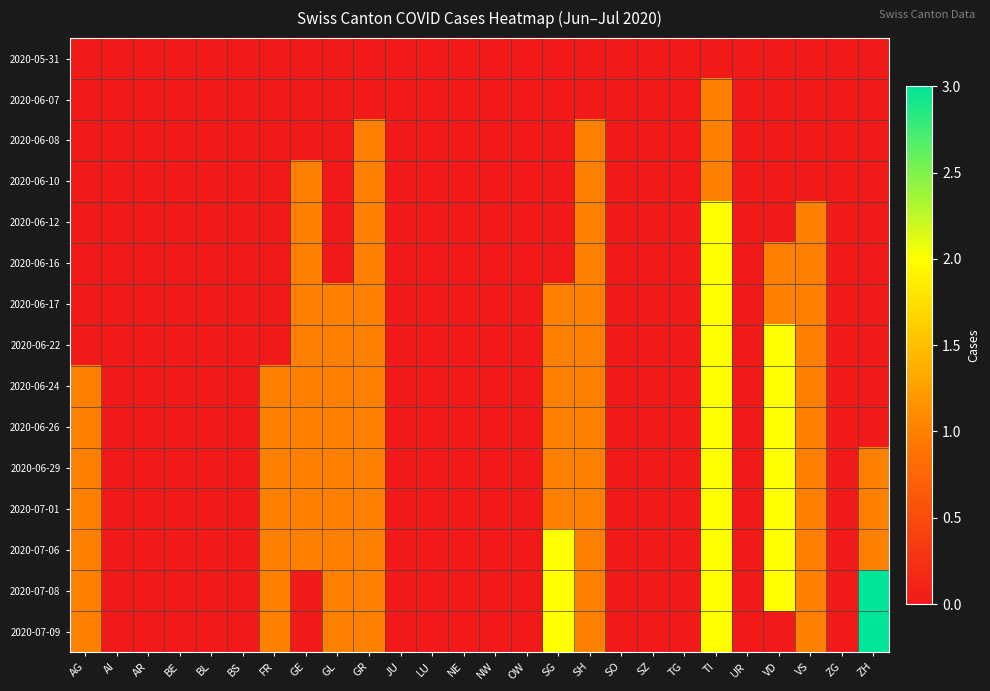

Which series has the widest spread of values?

2020-07-08